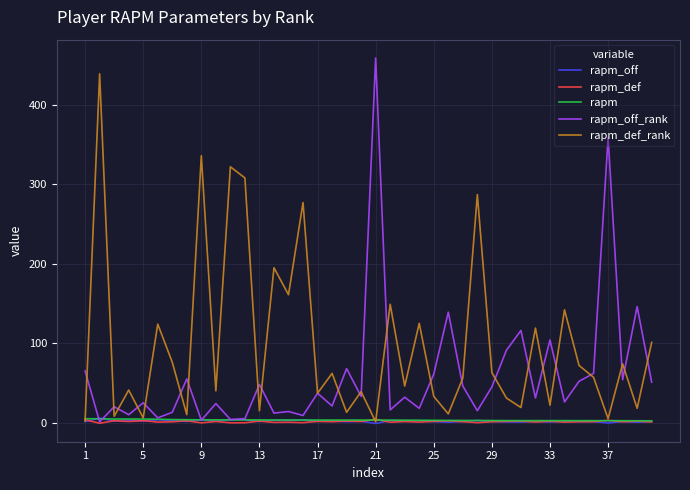

What are all the series names shown in the legend?

rapm_off, rapm_def, rapm, rapm_off_rank, rapm_def_rank